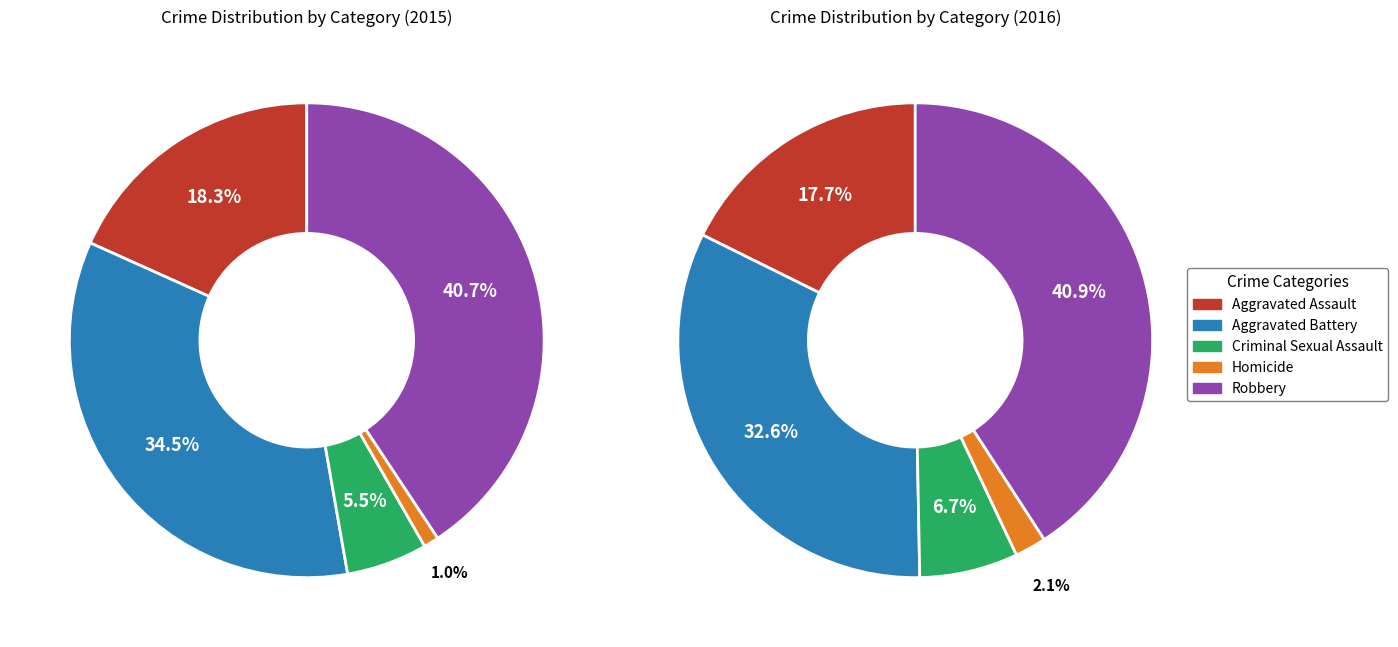

Rank the categories by value from lowest to highest.

Homicide, Criminal Sexual Assault, Aggravated Assault, Aggravated Battery, Robbery